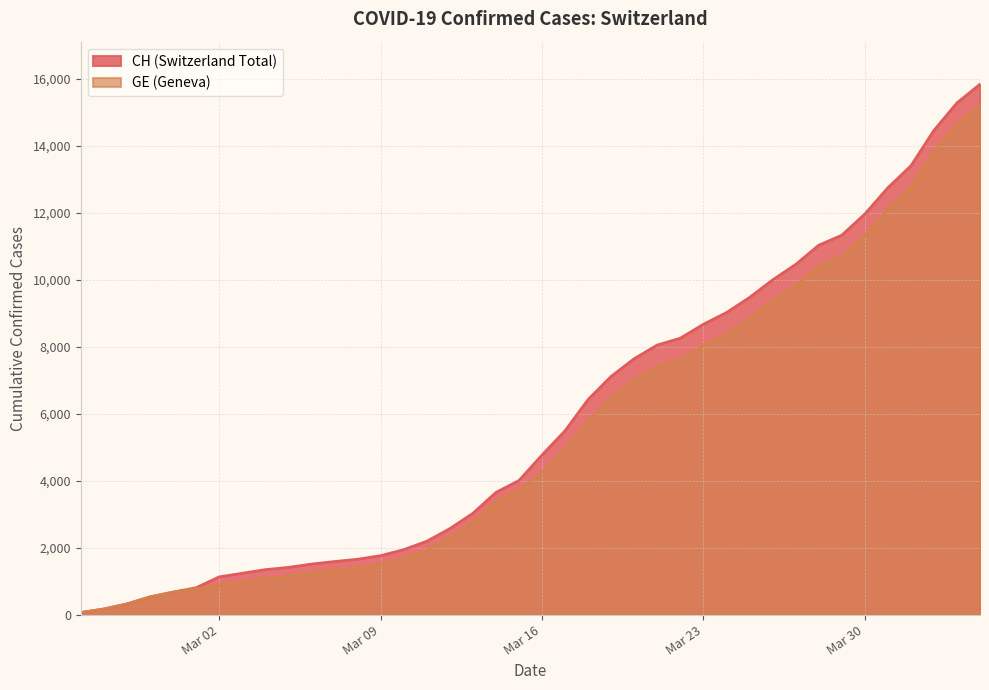

What is the greatest value displayed?

15850